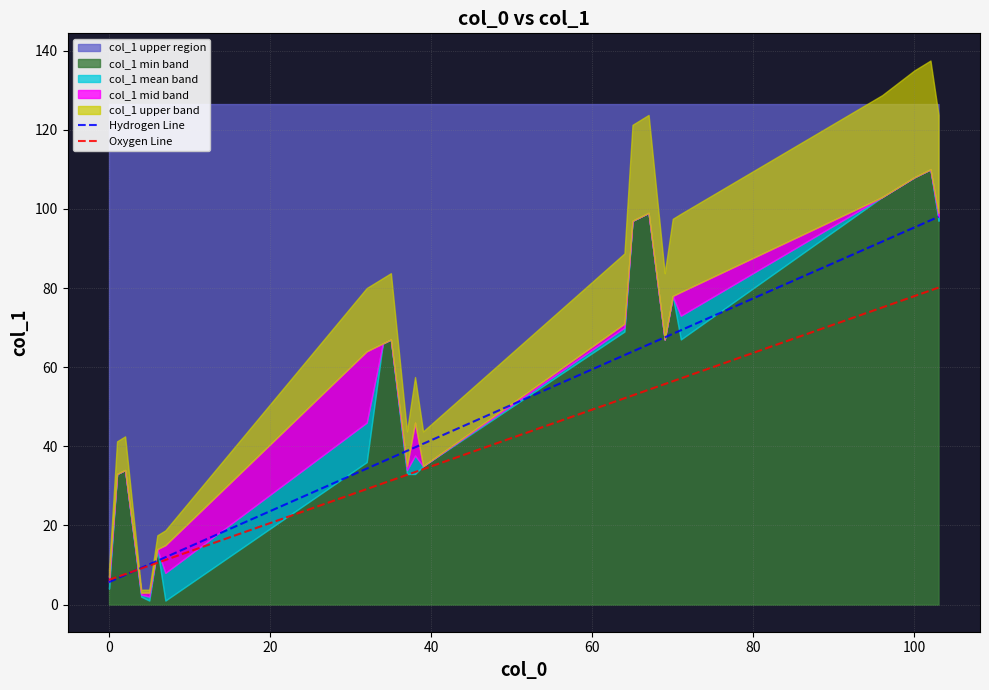

What is the maximum value for Hydrogen Line?

98.0